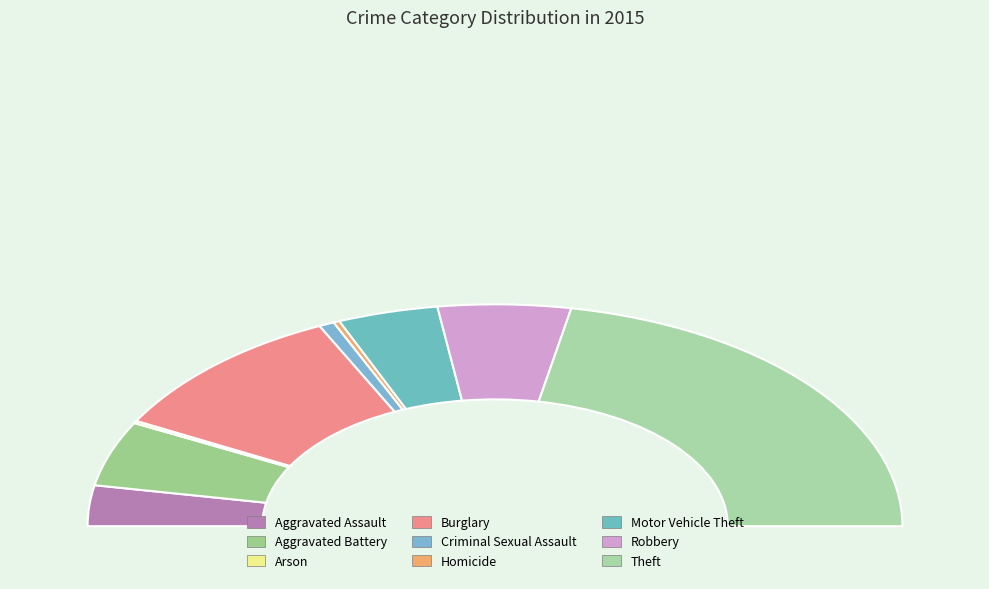

To the nearest percent, what is the combined percentage of Motor Vehicle Theft and Homicide?

8%